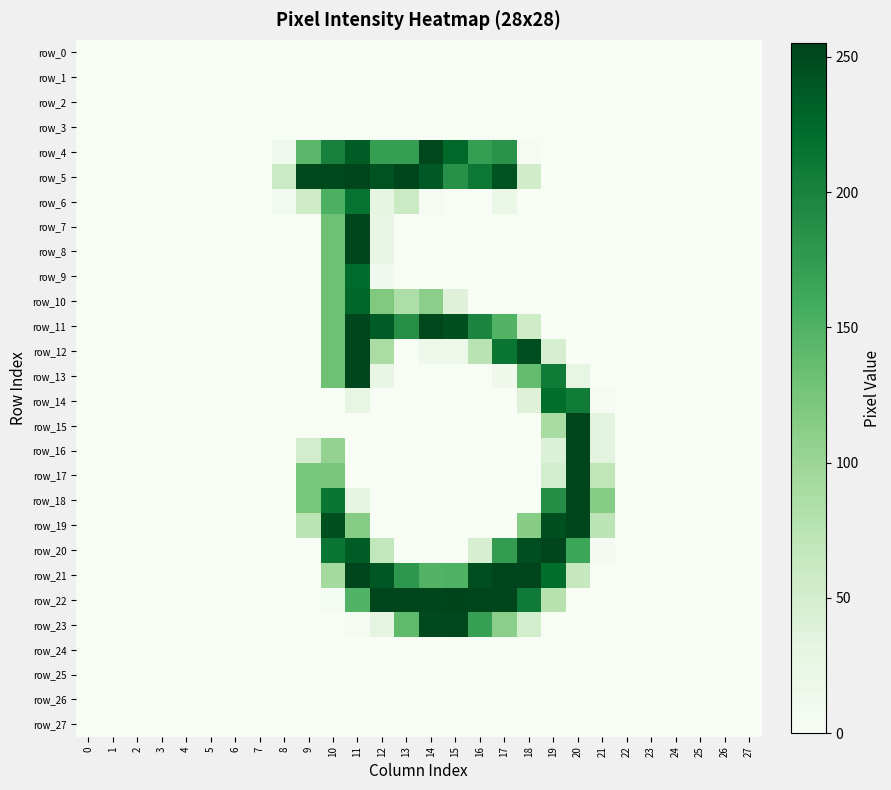

True or false: row_10 has a value of 131 at 10.

True